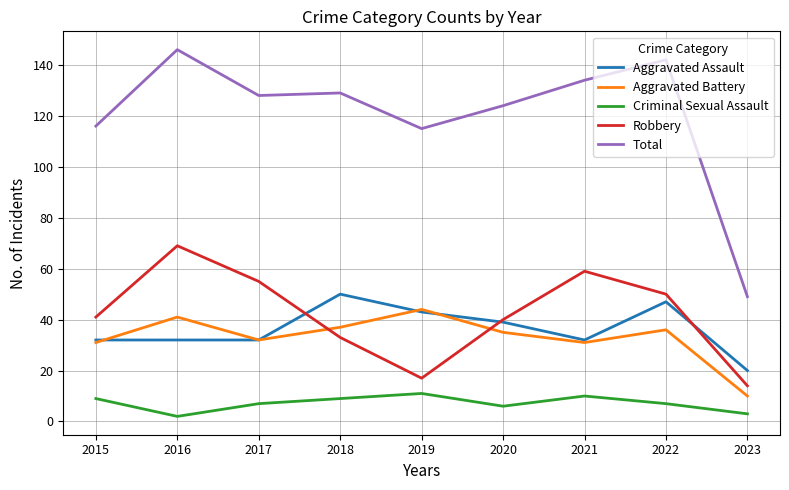

The Robbery series shows 40 at 2020. True or false?

True